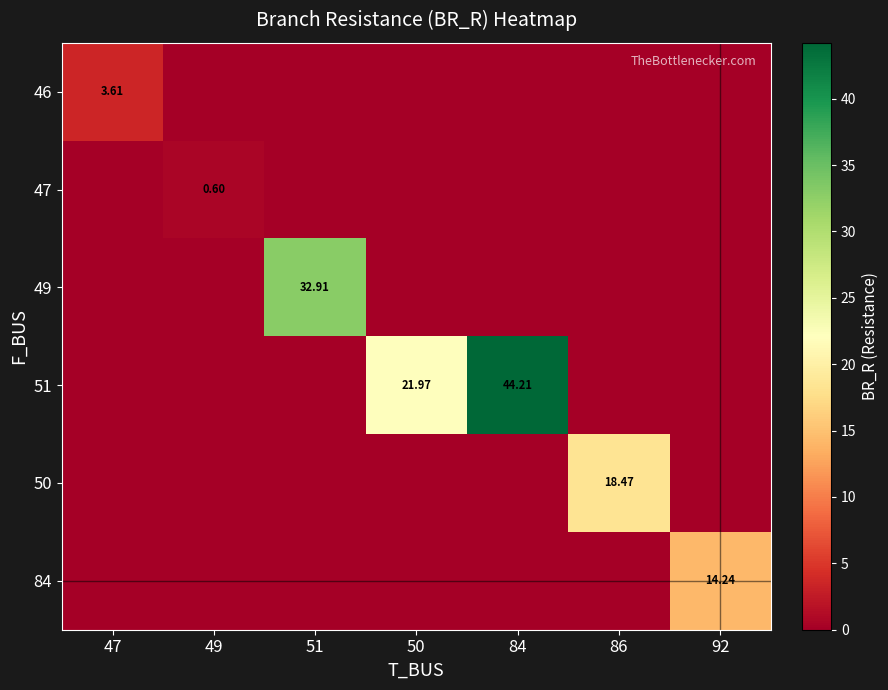

Where is 49 nearest to the value 16?

47